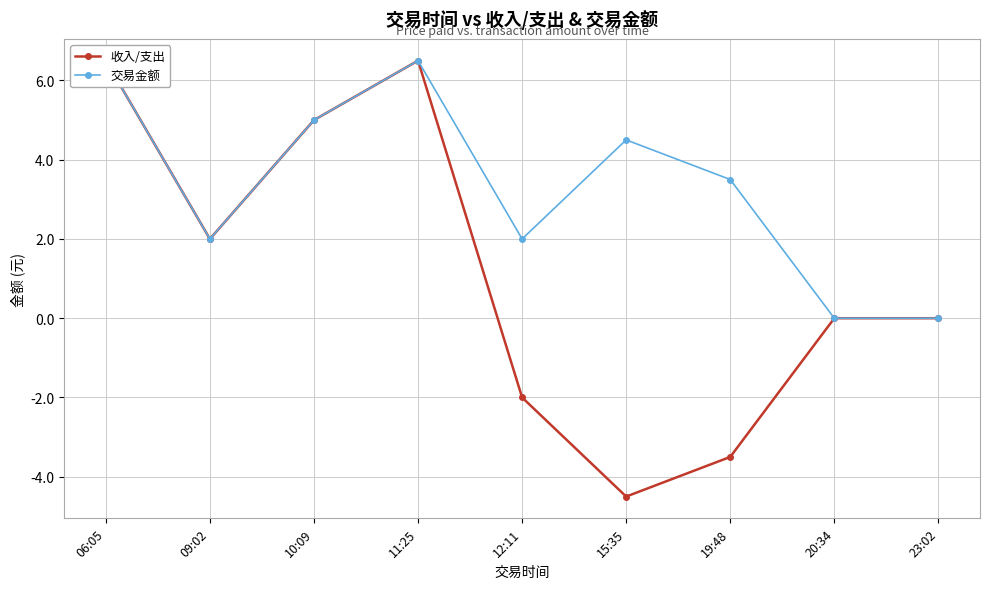

List the labels in order of 收入/支出 value, smallest first.

15:35, 19:48, 12:11, 20:34, 23:02, 09:02, 10:09, 06:05, 11:25